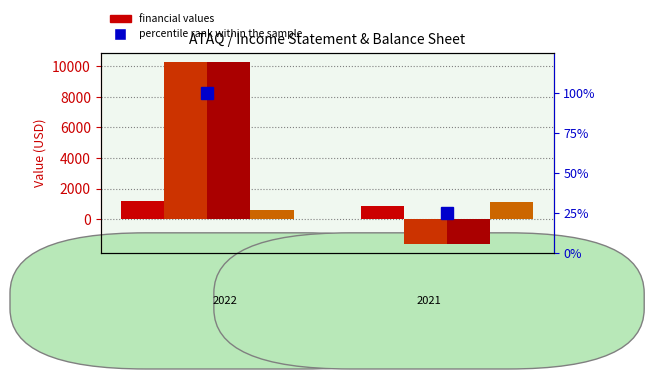

Which series has the largest total across all categories?

Income Before Tax